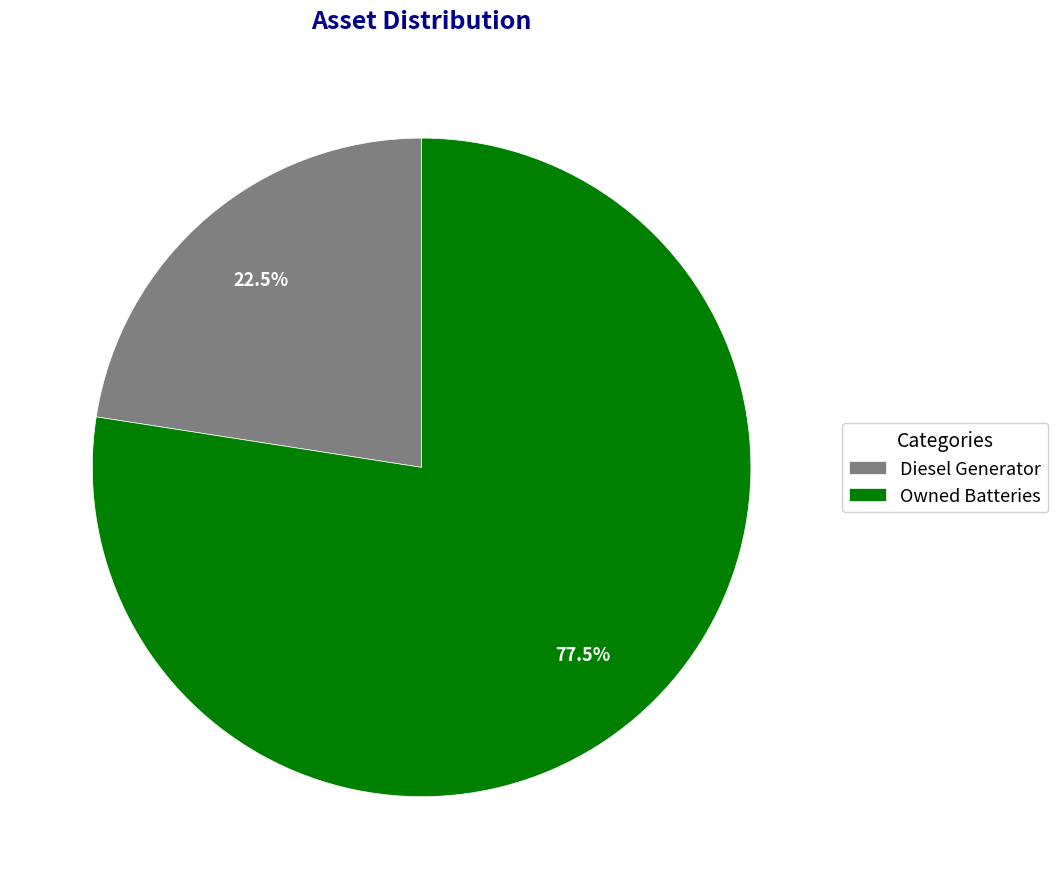

What is the ratio of the value at Diesel Generator to the value at Owned Batteries?

0.3